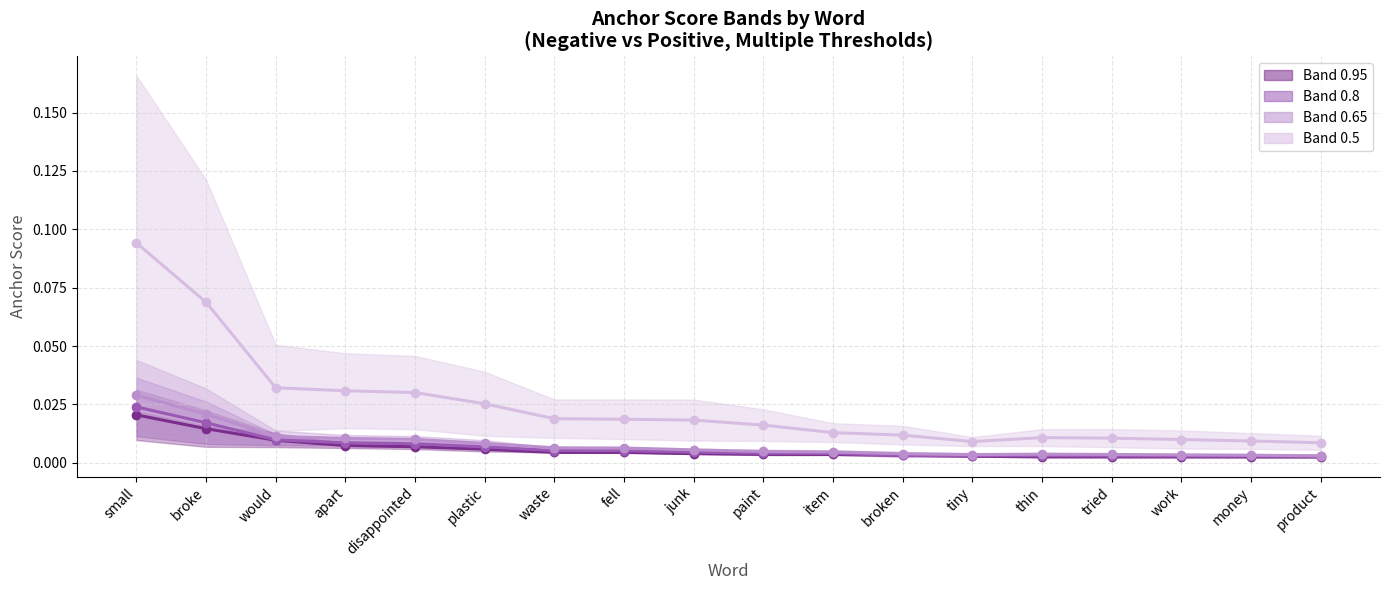

How many times do Center 0.95 and Center 0.8 cross each other?

2